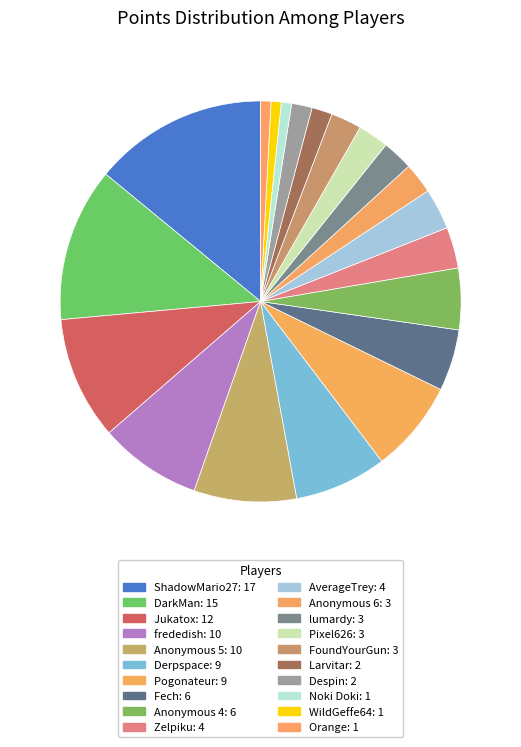

Between lumardy and Zelpiku, which is larger?

Zelpiku